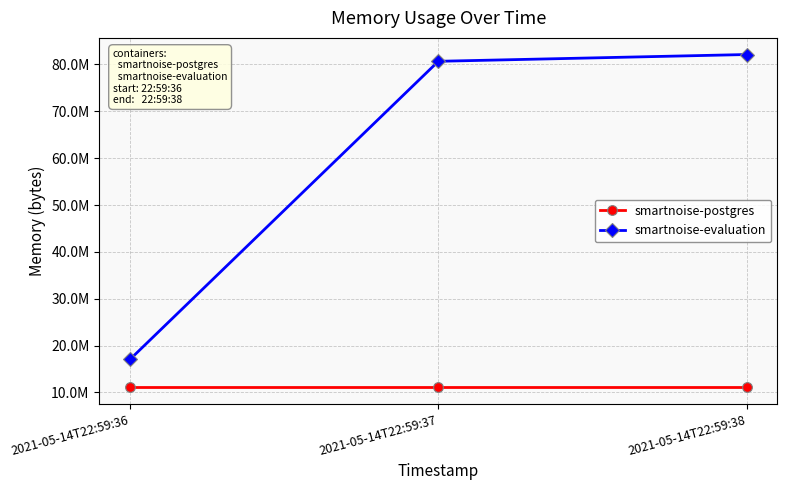

Is this an area chart (filled region under the line)?

No